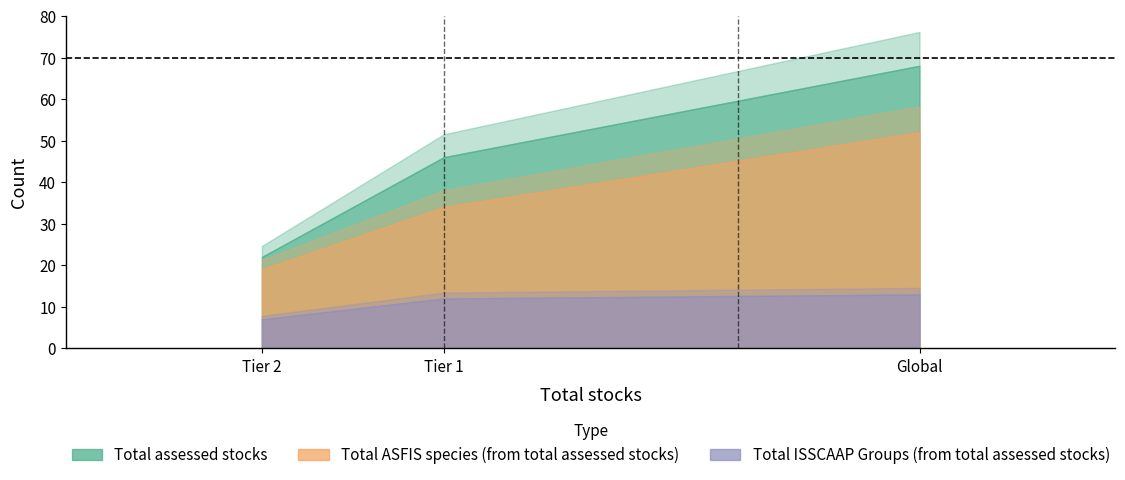

What is the difference between the maximum and minimum values in the Total assessed stocks series?

46